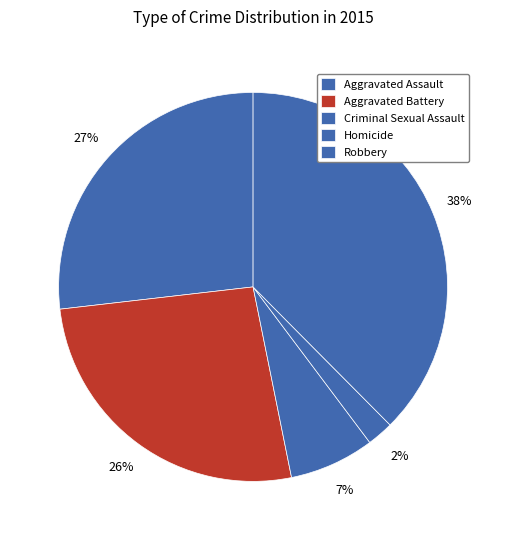

Count the number of slices in the pie.

5